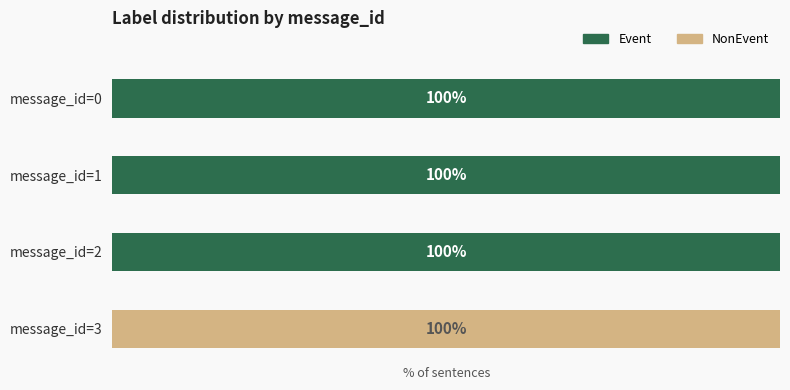

What are all the series names shown in the legend?

Event, NonEvent